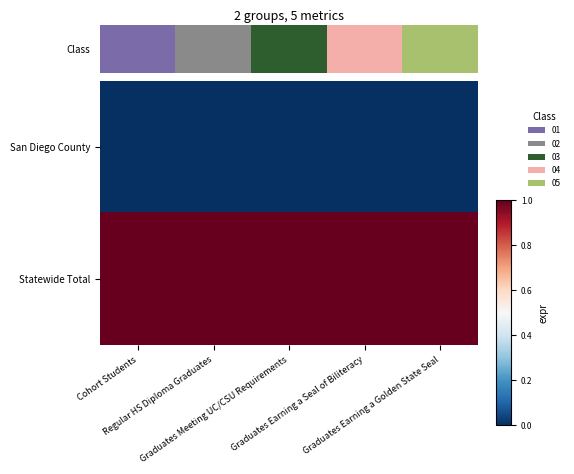

How many series are shown in this chart?

2